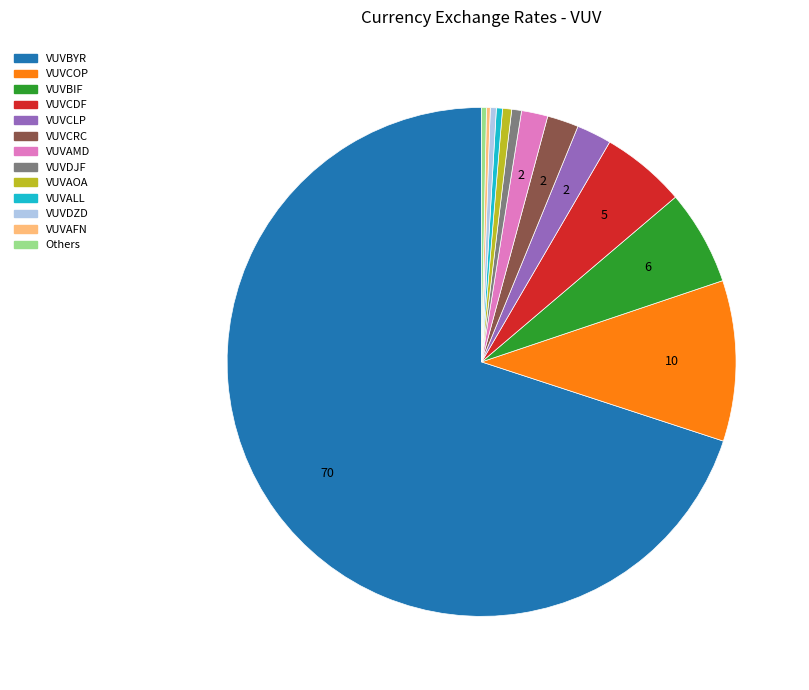

Is there a majority slice in this chart?

Yes